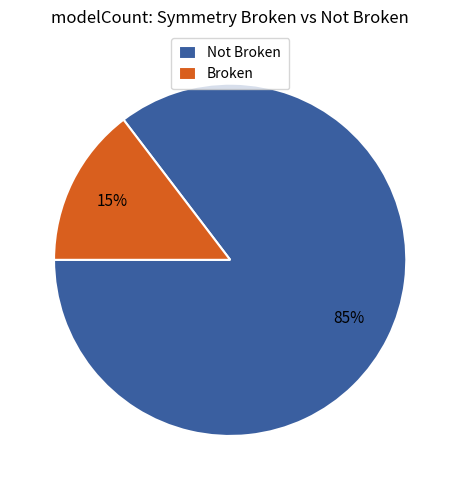

The Not Broken slice represents 93% of the pie. True or false?

False